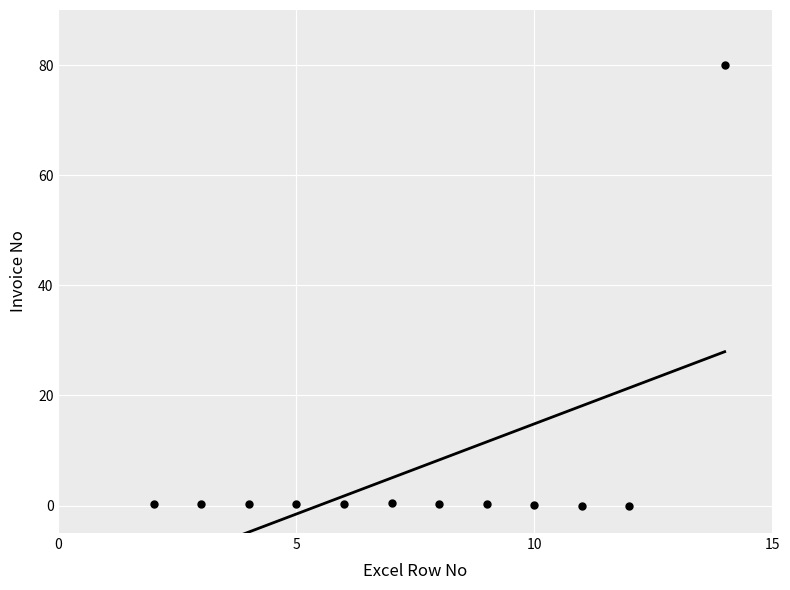

What is the average X value?

7.6